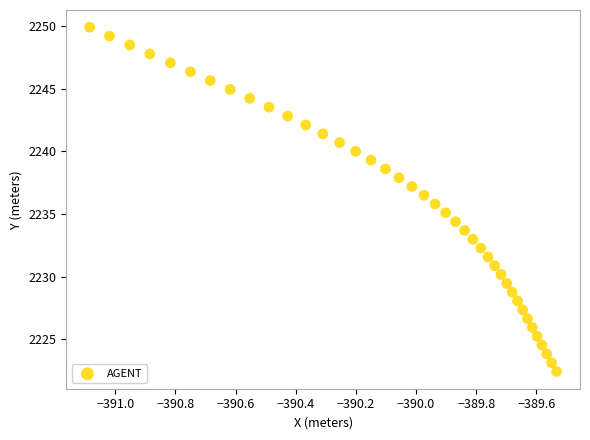

What is the range of Y values (max minus min)?

27.5